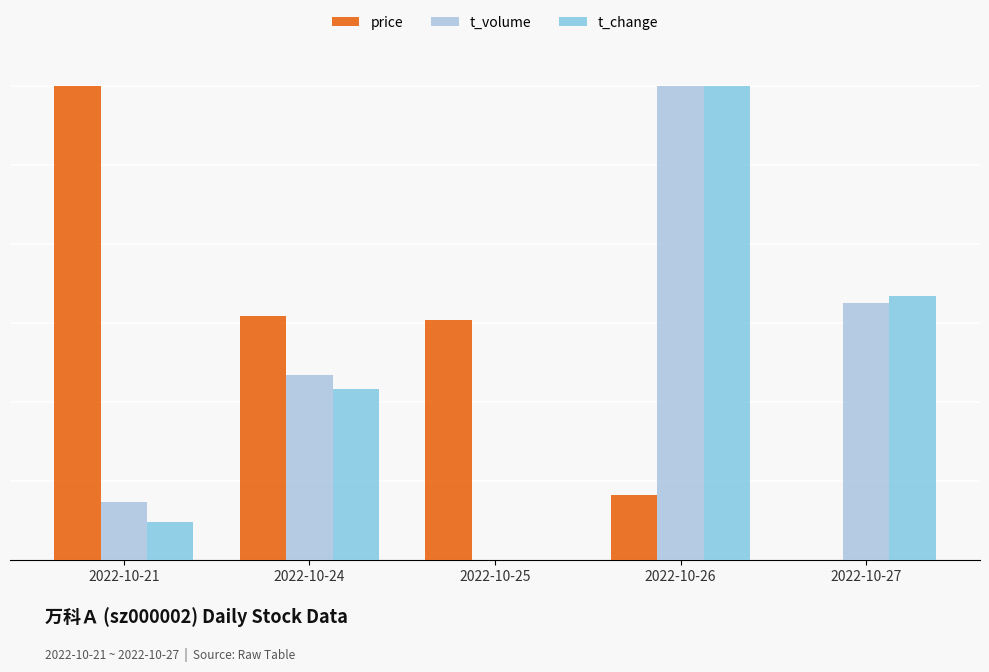

Are the bars horizontal?

No